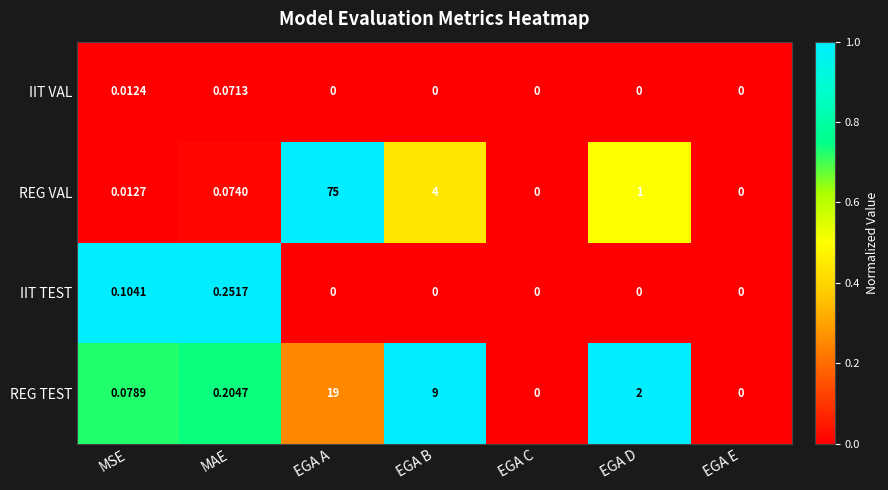

At which label does IIT TEST reach its peak?

MAE